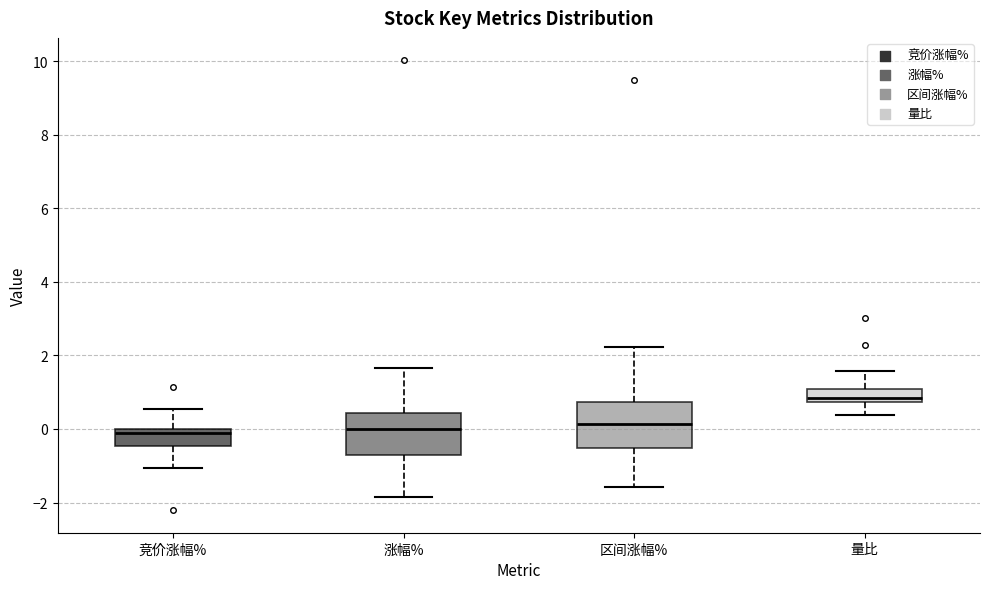

Where does the upper whisker of the box for 竞价涨幅% end on the y-axis? The values are not printed on the chart, so give them approximately, as read against the axis.

0.6